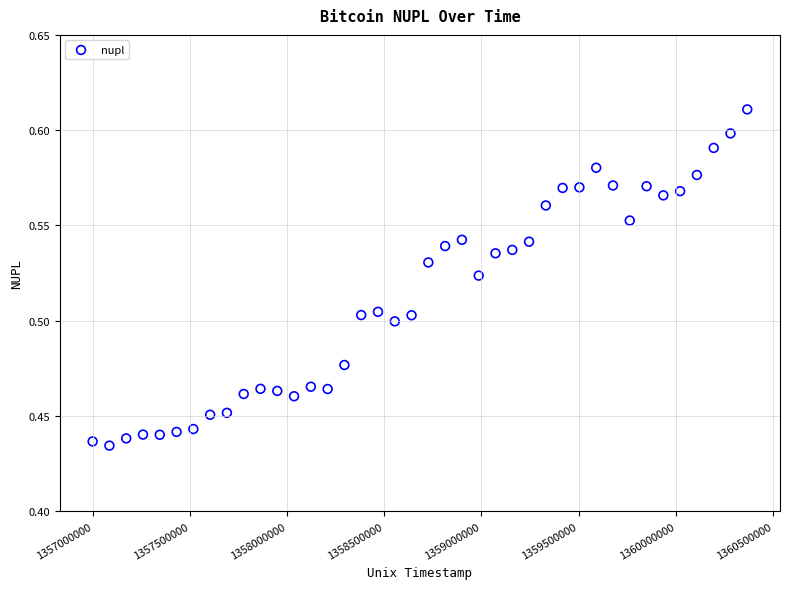

What is the range of X values (max minus min)?

3369600.0